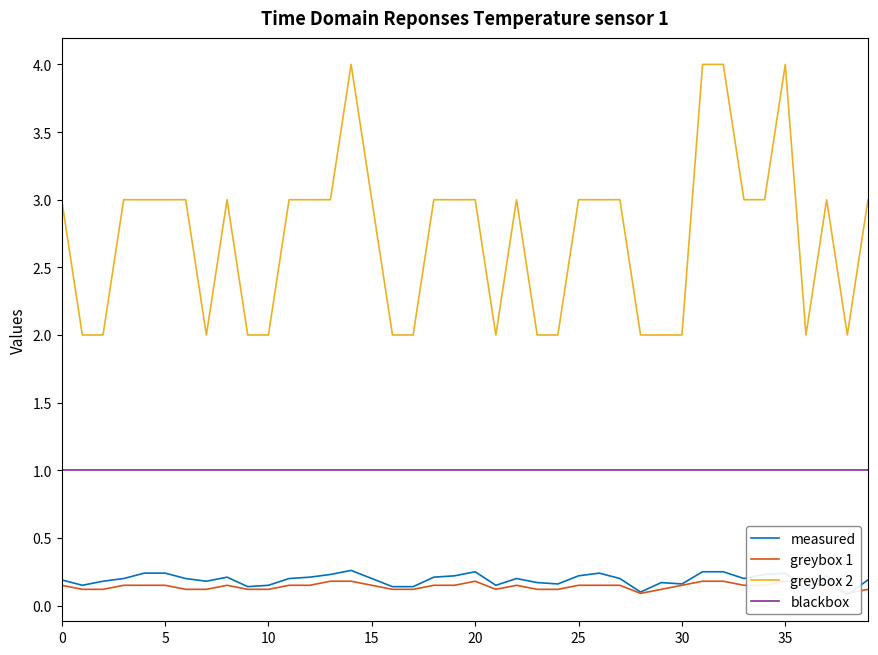

True or false: measured and blackbox intersect in this chart.

False